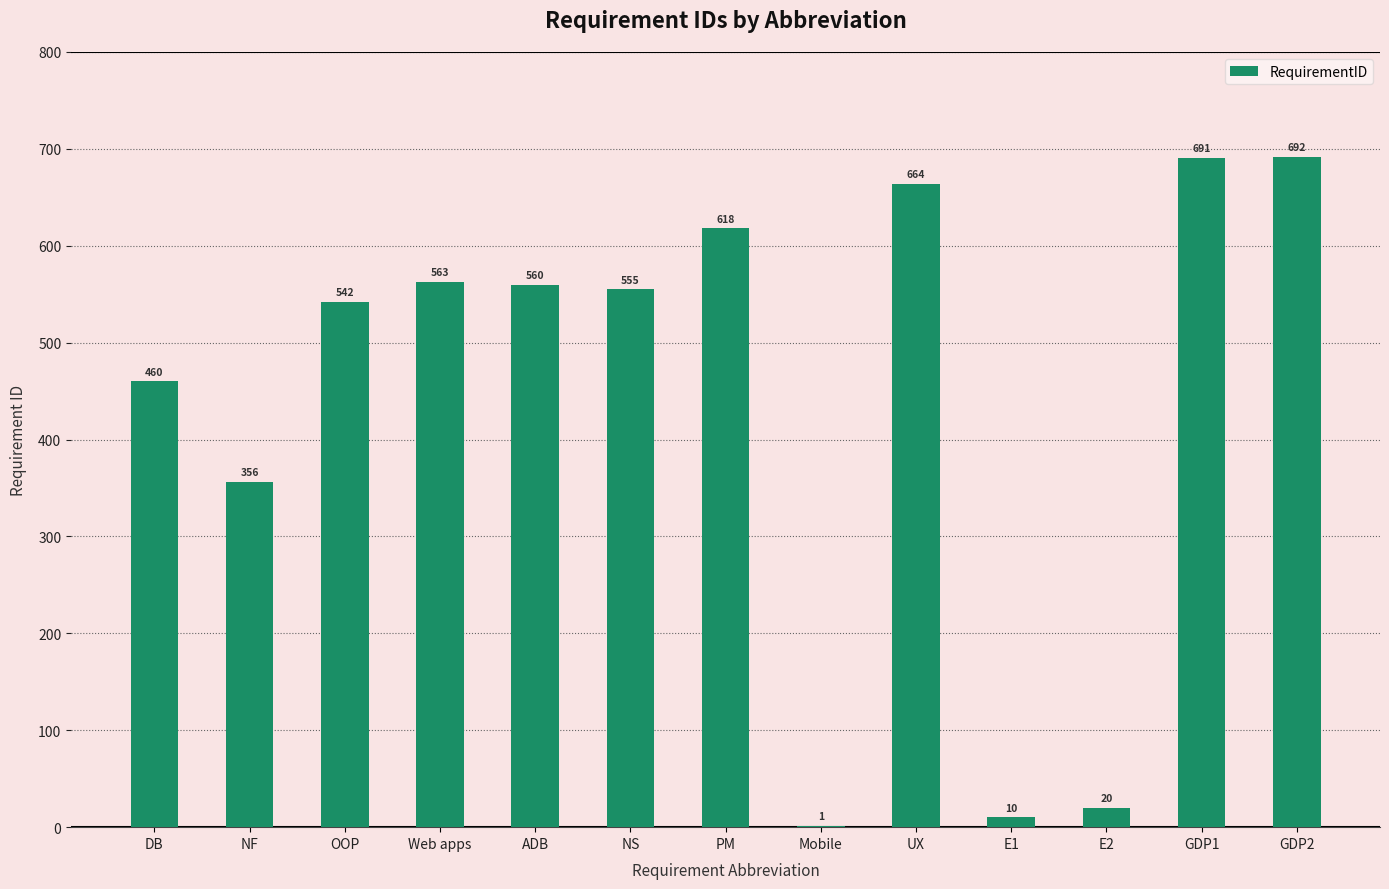

Read the value at GDP1.

691